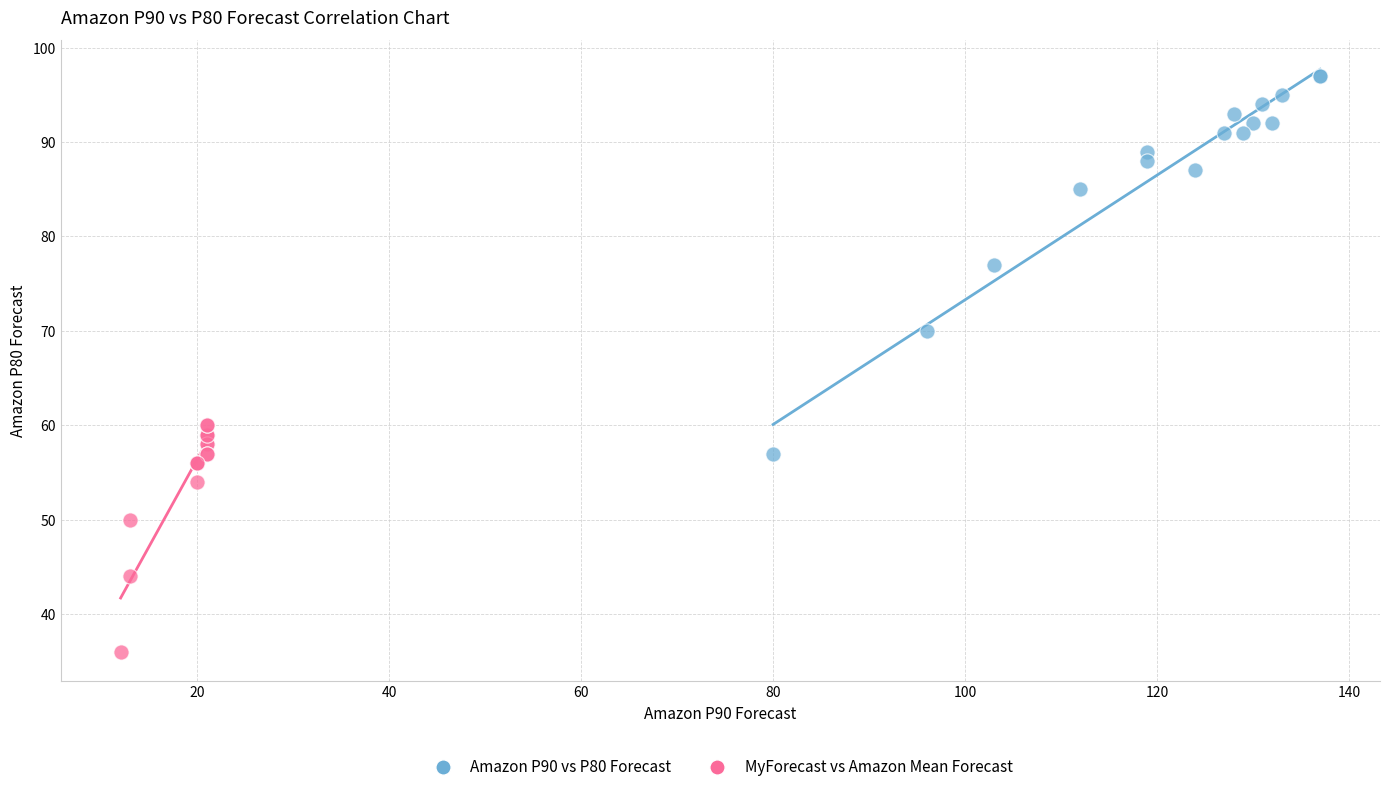

Which series reaches the minimum Y coordinate?

MyForecast vs Amazon Mean Forecast